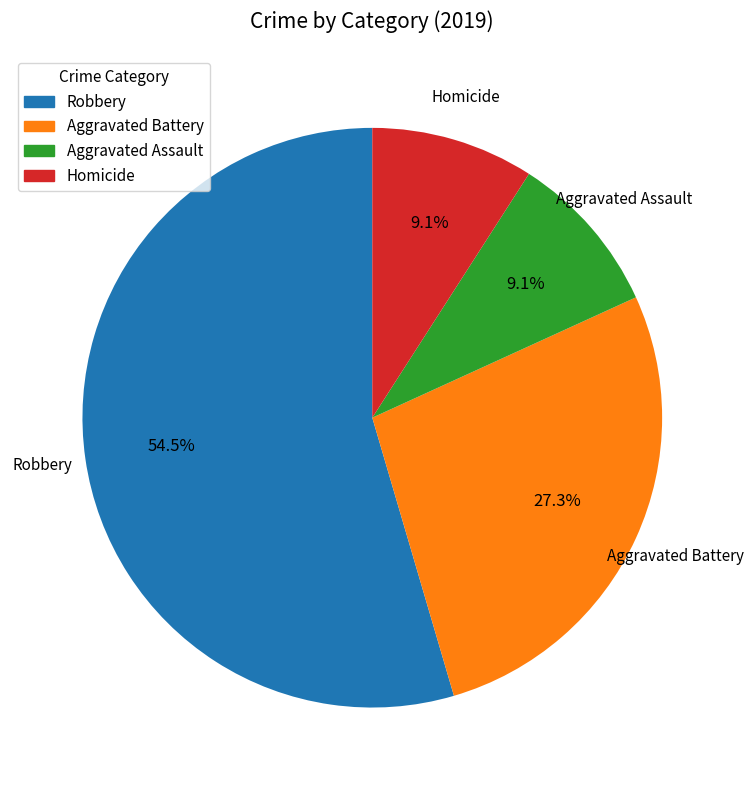

Is it true that Aggravated Assault is 17% of the pie?

False